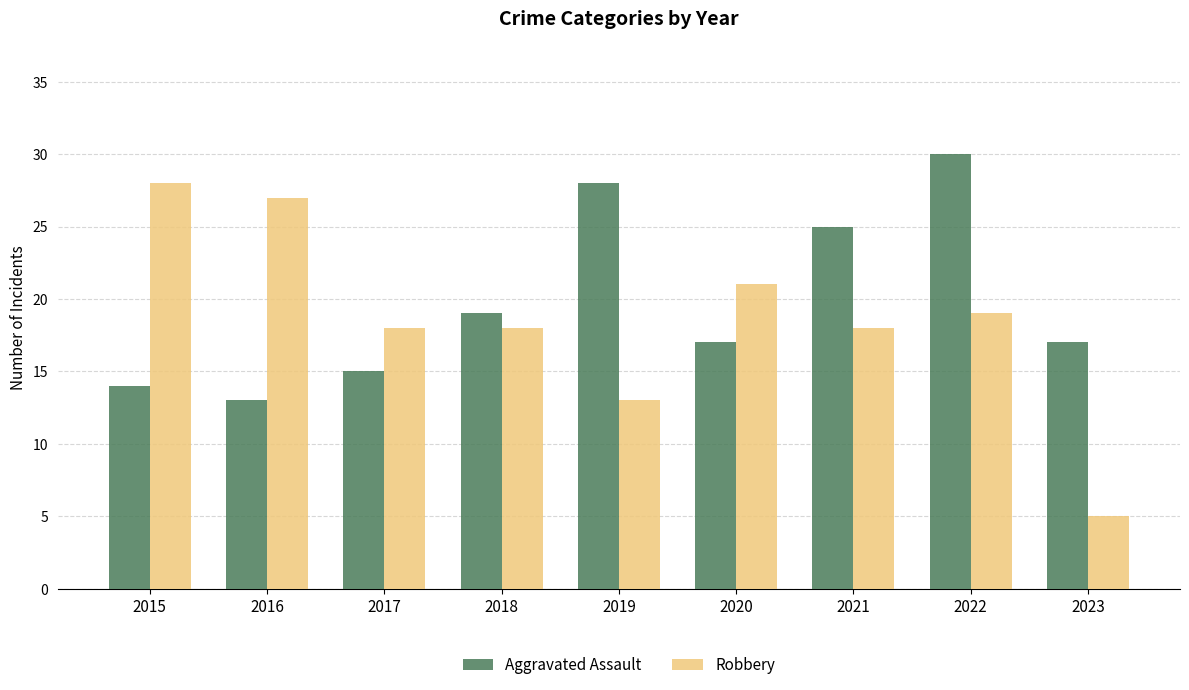

Rank the series at 2023 from lowest to highest value.

Robbery, Aggravated Assault